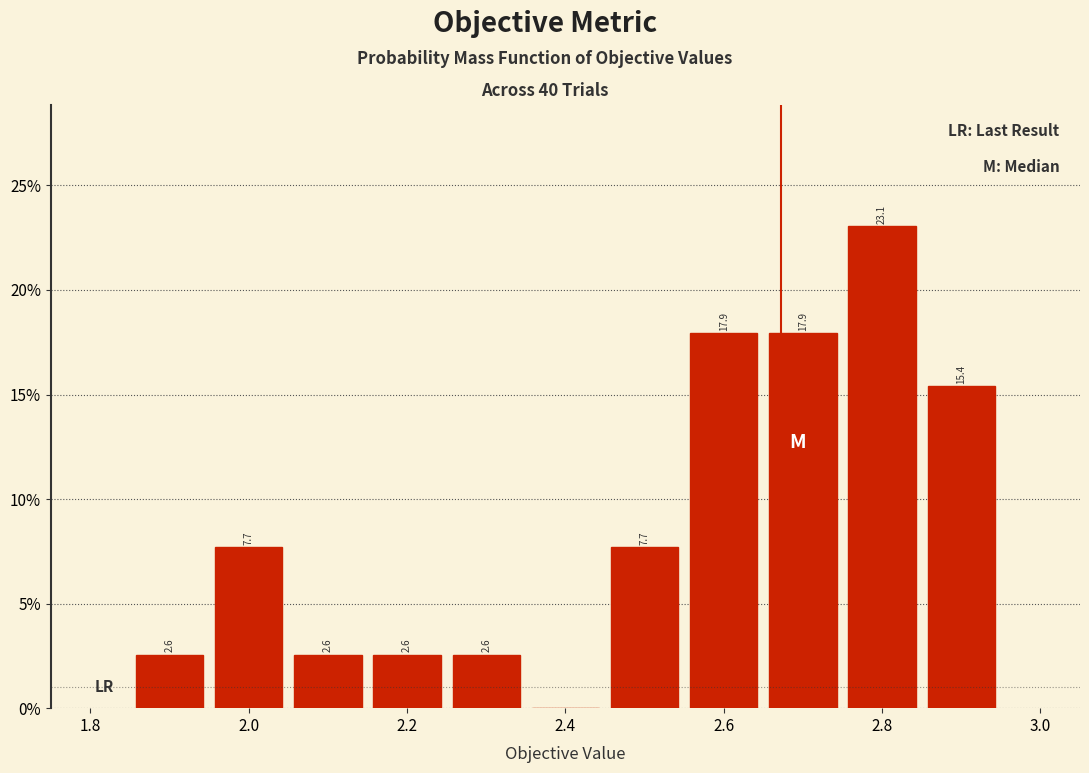

Over which range of the x-axis is the bar tallest?

2.75 to 2.85